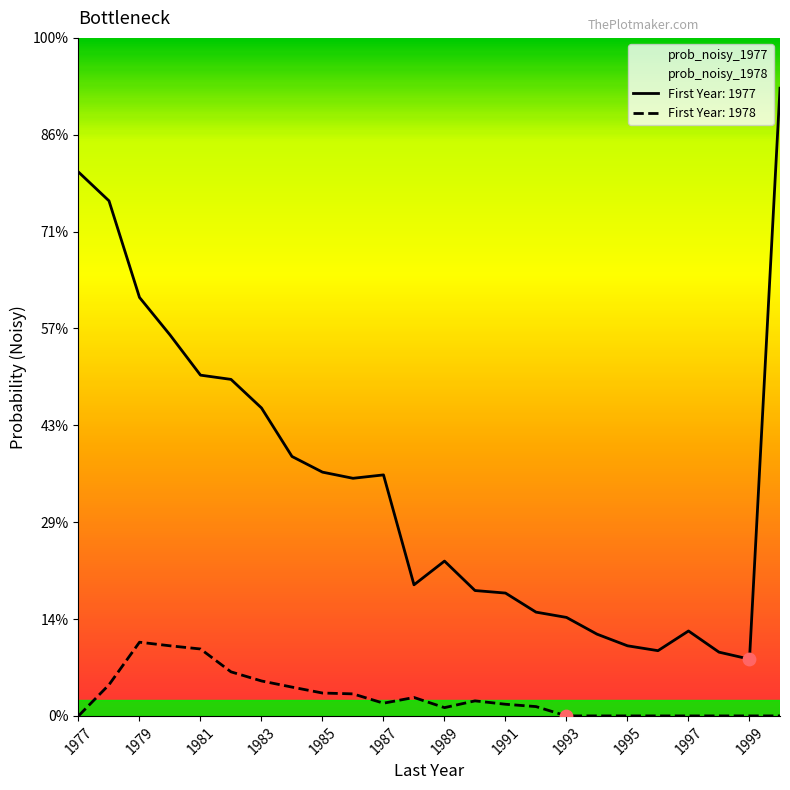

Which series has the largest Y range (max minus min)?

prob_noisy_1977